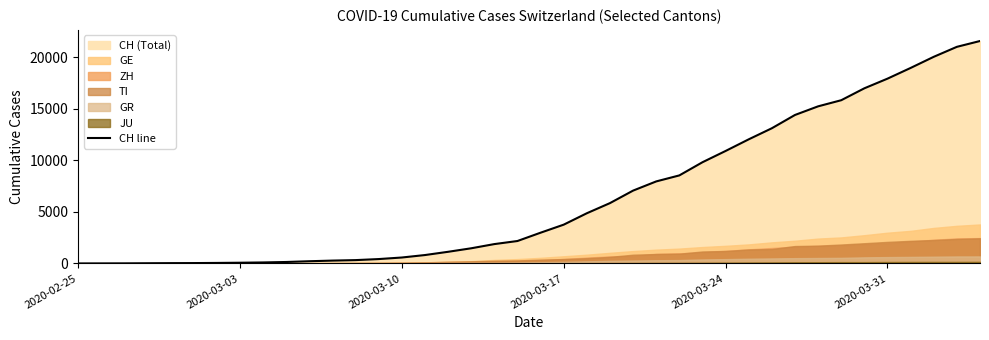

What is the highest value of the CH line series?

21583